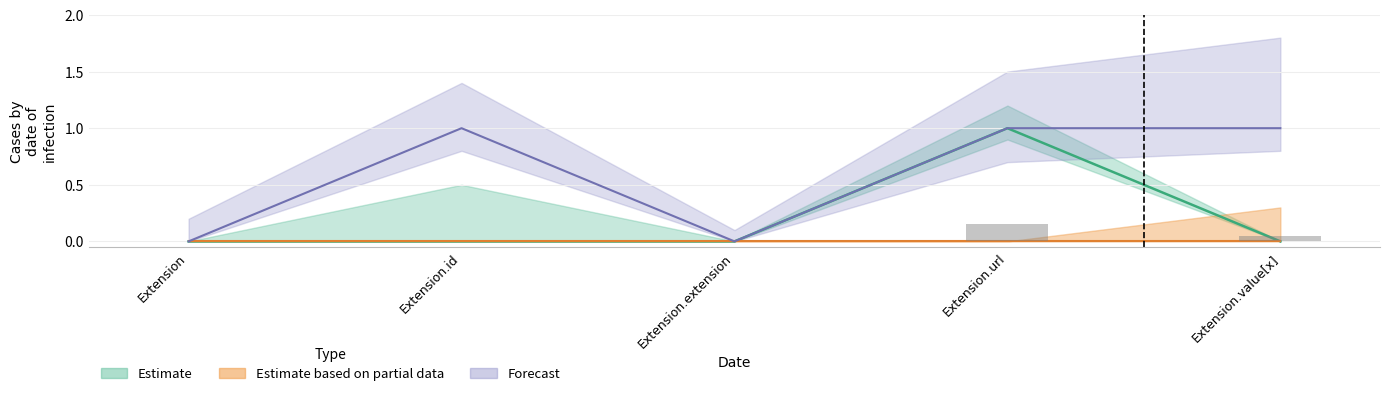

The Estimate series shows 0 at Extension. True or false?

True